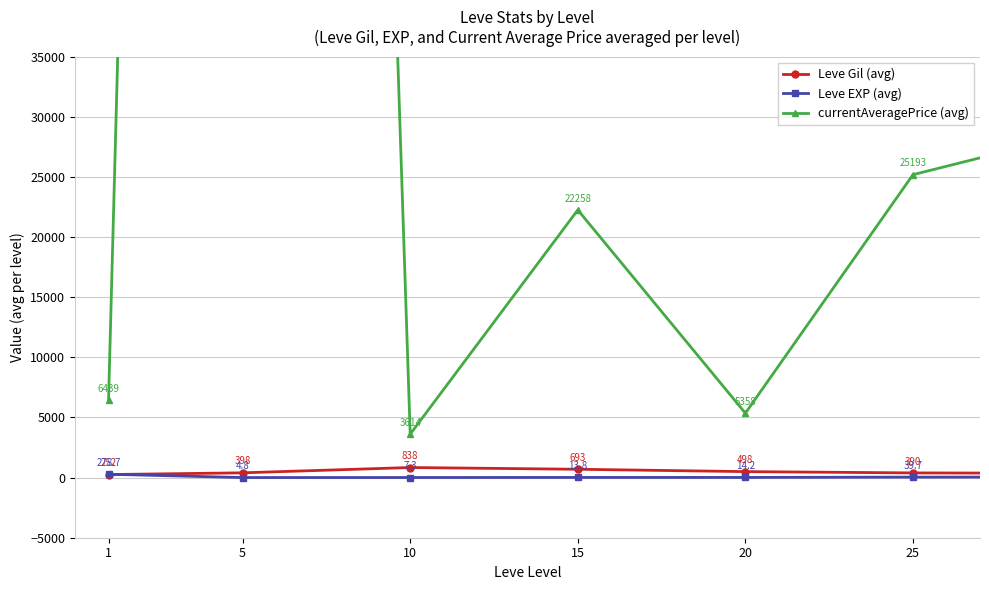

Reading left to right, what are all the values shown in this chart?

Leve Gil (avg): 252.5	397.5	838.3	693.3	498.0	390.3	358.8
Leve EXP (avg): 278.7	4.8	7.3	13.8	14.2	39.7	45.6
currentAveragePrice (avg): 6438.8	424506.0	3613.7	22258.3	5358.2	25193.3	28688.9